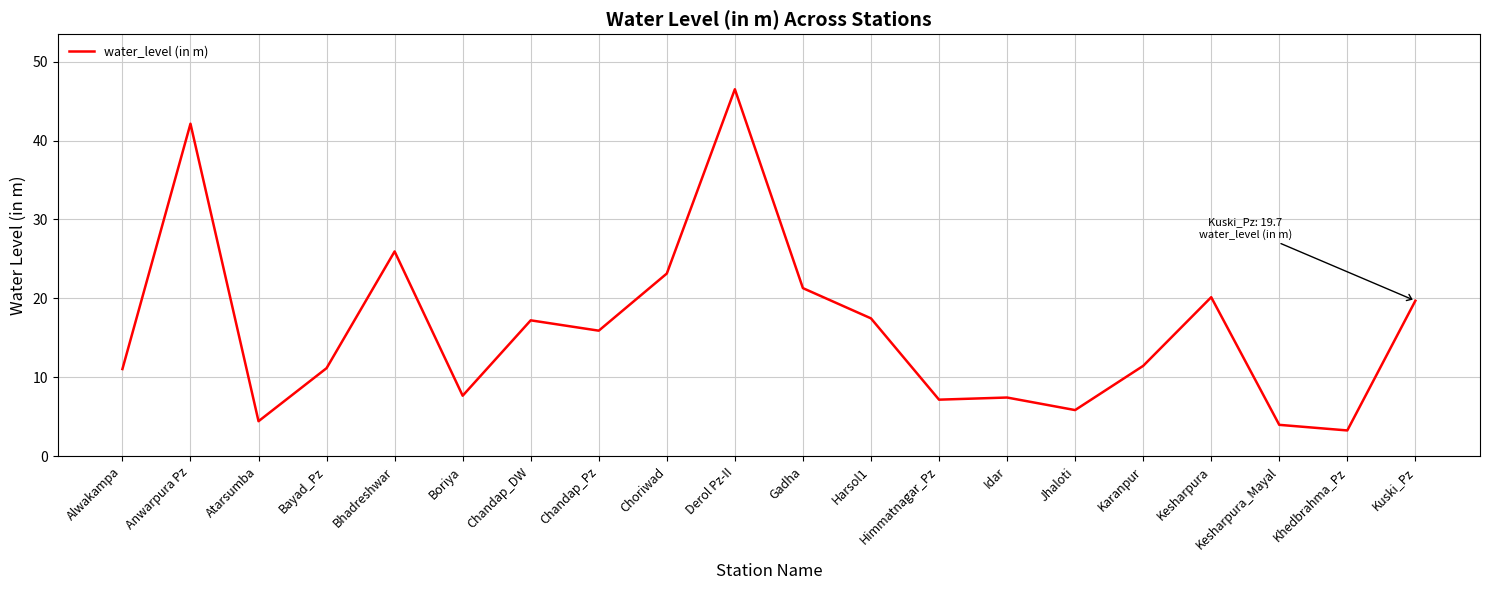

Is this an area chart (filled region under the line)?

No